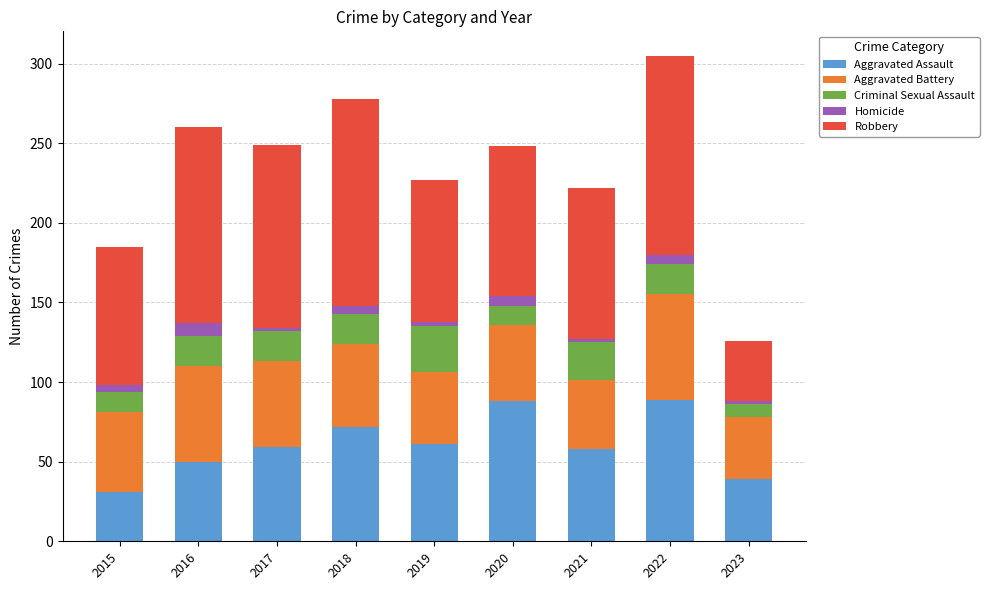

True or false: Aggravated Assault has a value of 88 at 2020.

True